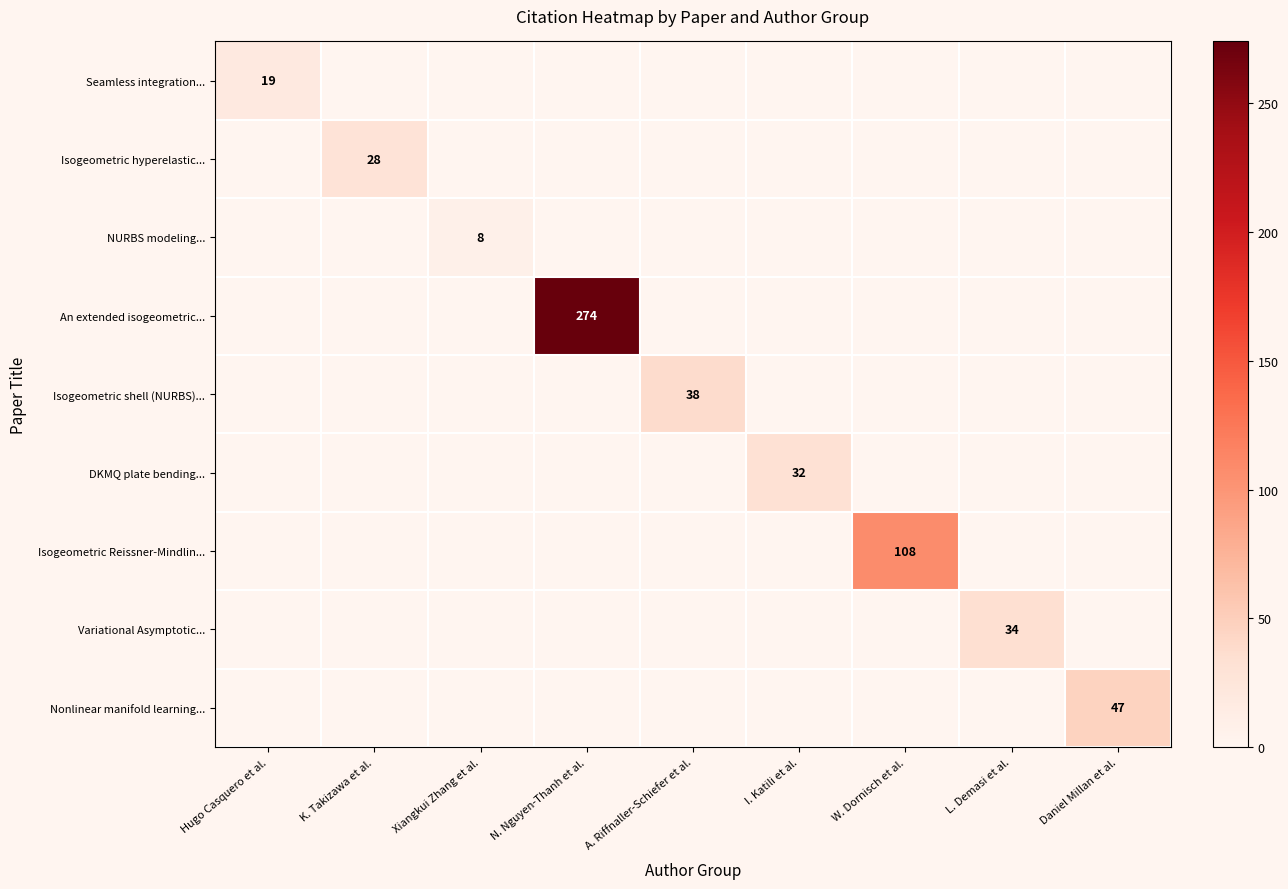

What is the average value of the Variational Asymptotic... series?

4